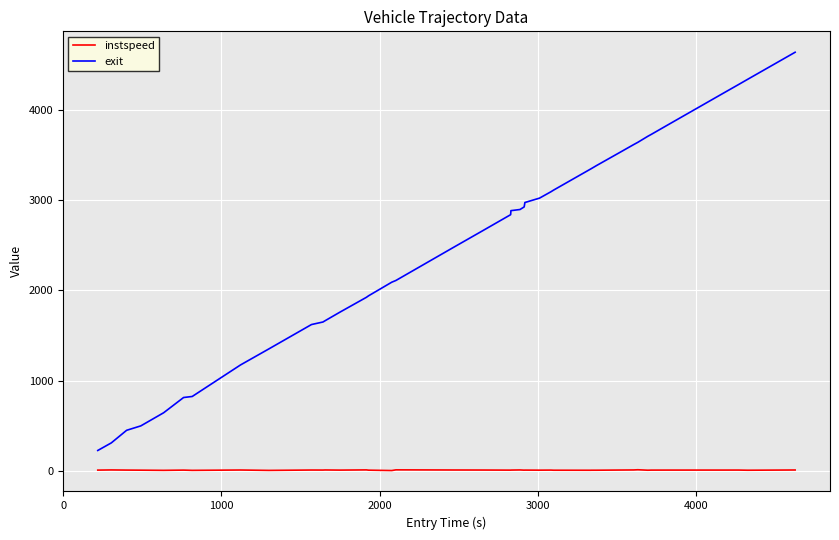

Which series has the widest spread of values?

exit